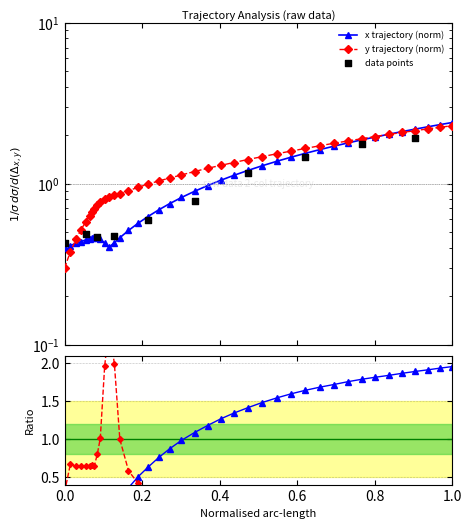

Is the value of x at 37 greater than the value of y at 21?

Yes